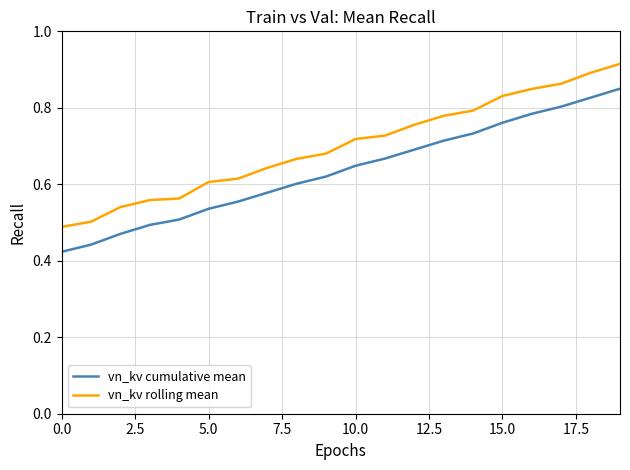

Rank the series by their maximum value, from highest to lowest.

vn_kv rolling mean, vn_kv cumulative mean